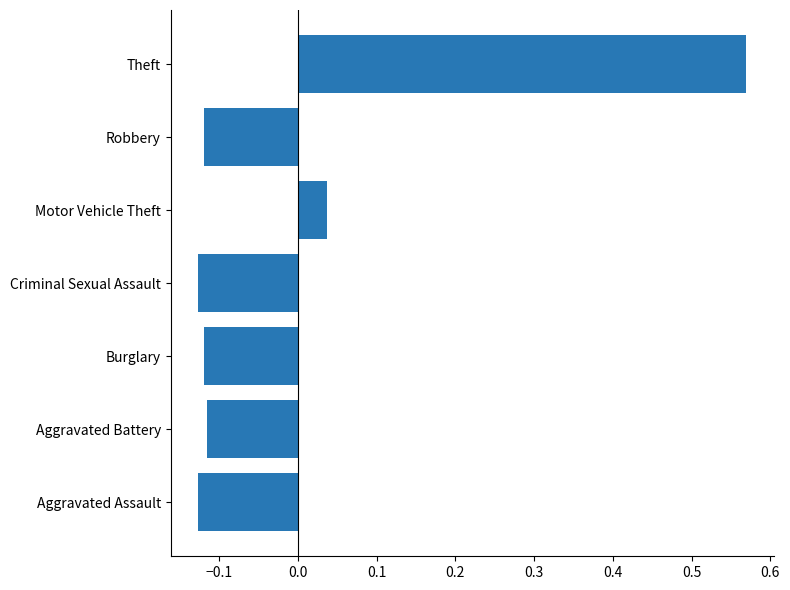

What is the difference between the values at Theft and Robbery?

0.7